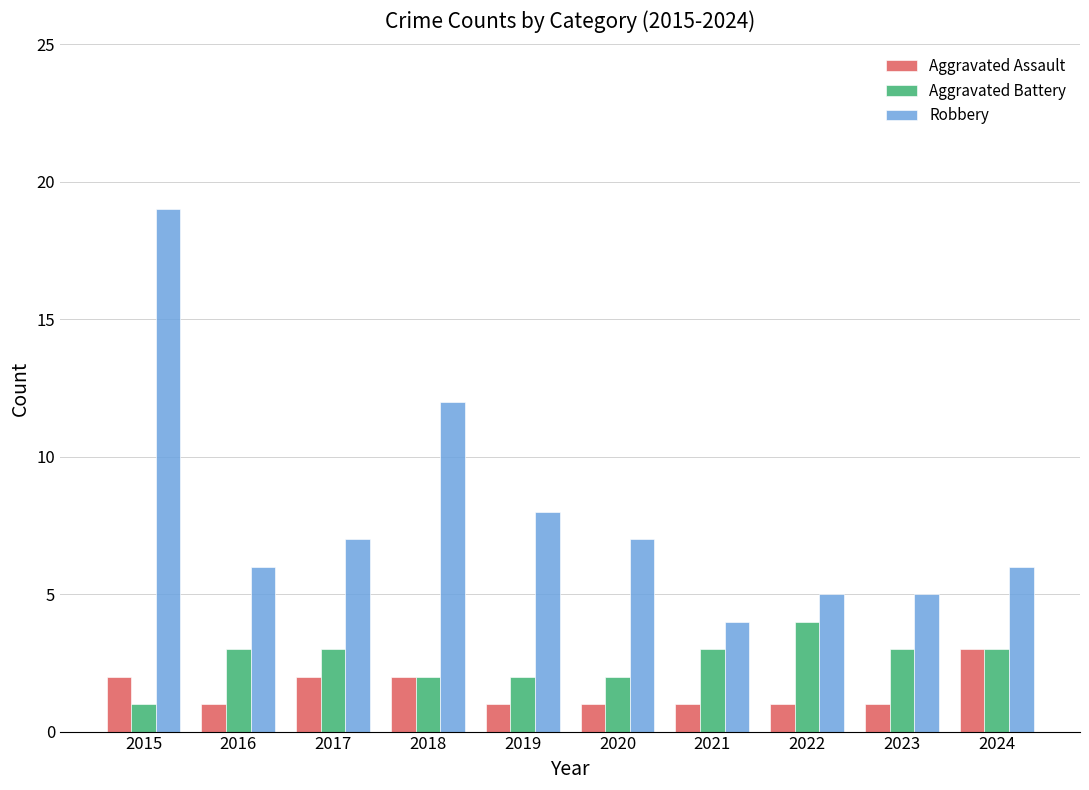

The value of Aggravated Assault at 2020 is 1. True or false?

True